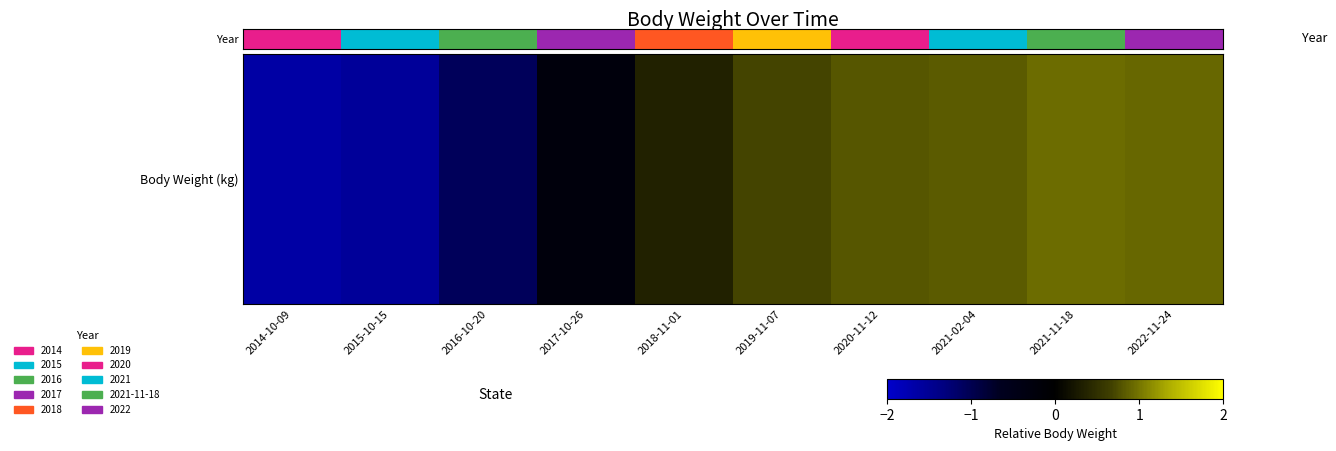

At which label does the data first exceed 5?

2020-11-12